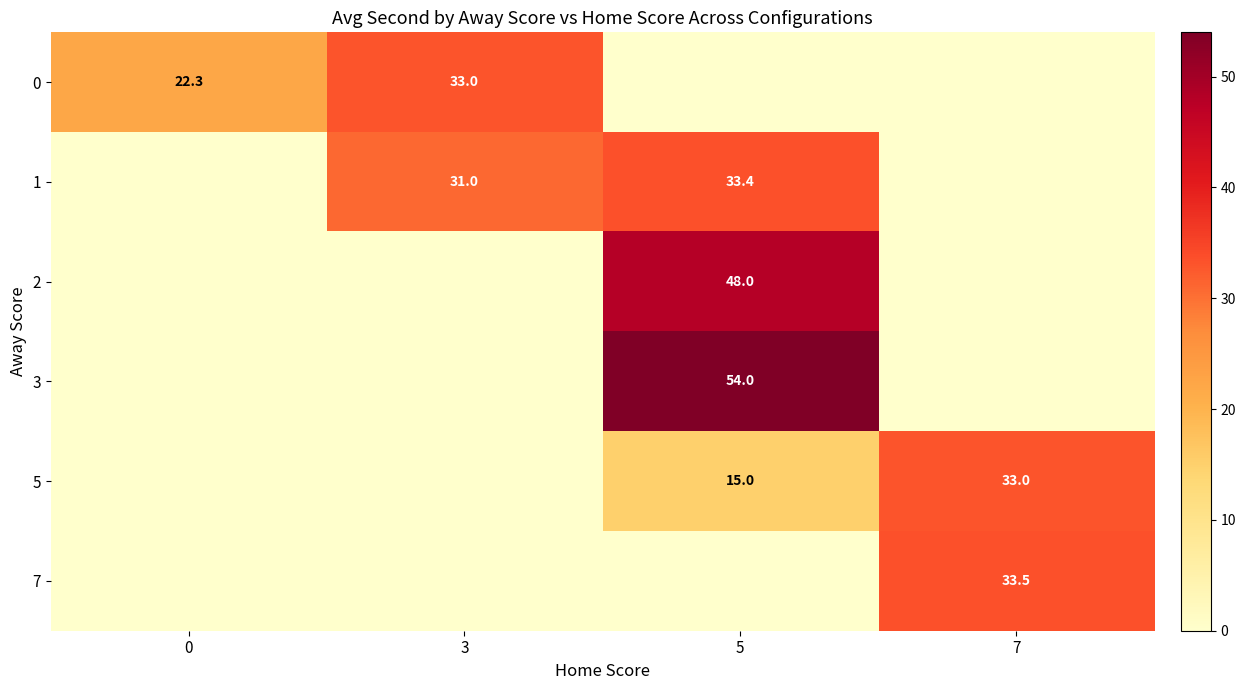

The 2 series shows 48.0 at 5. True or false?

True